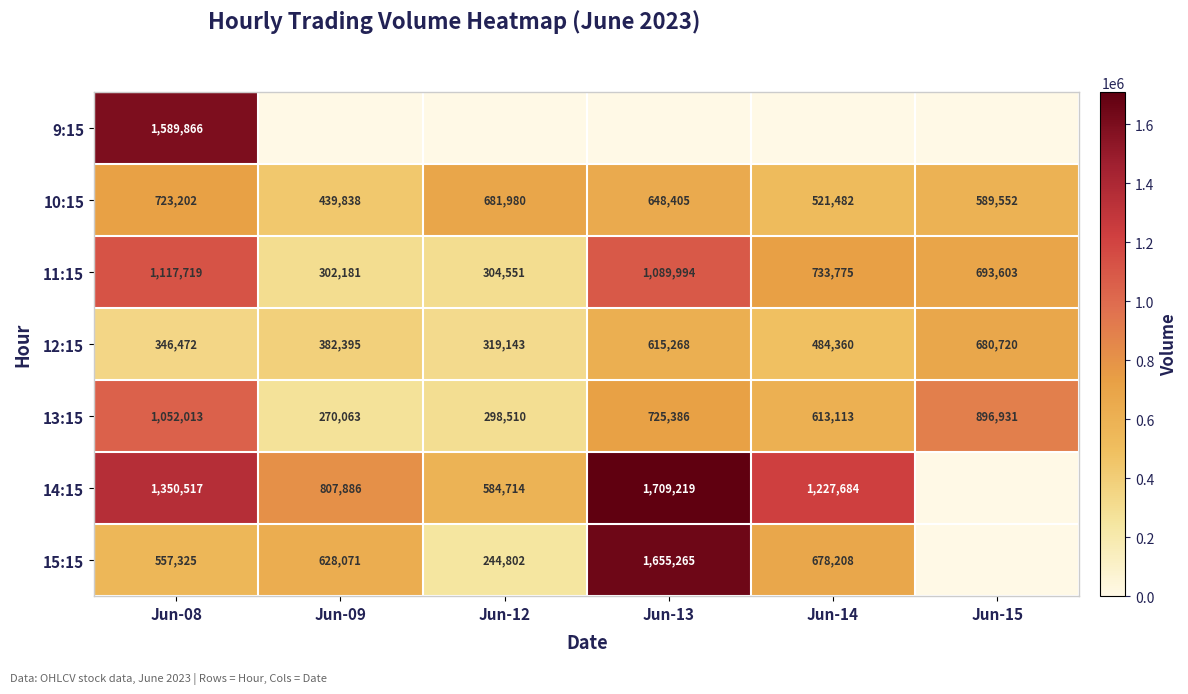

What is the total value across all series at Jun-12?

2433700